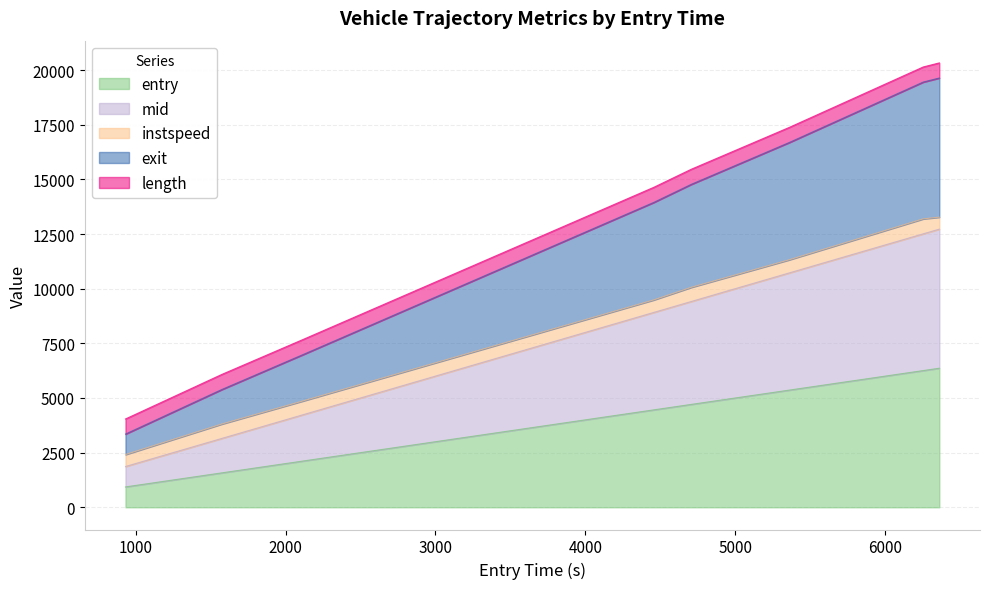

What is the lowest value of the entry series?

931.9